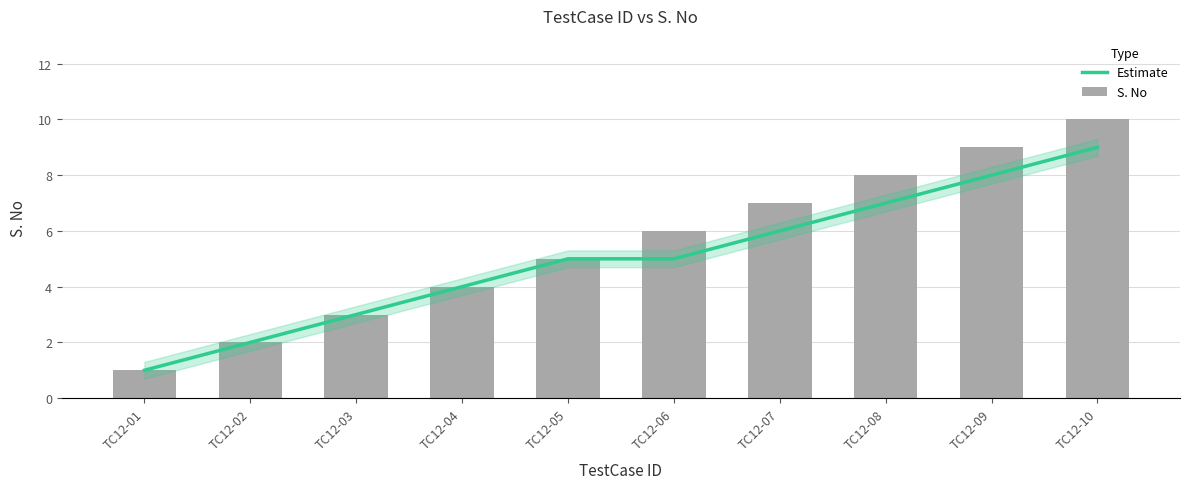

Which category has the highest value across all series?

TC12-10